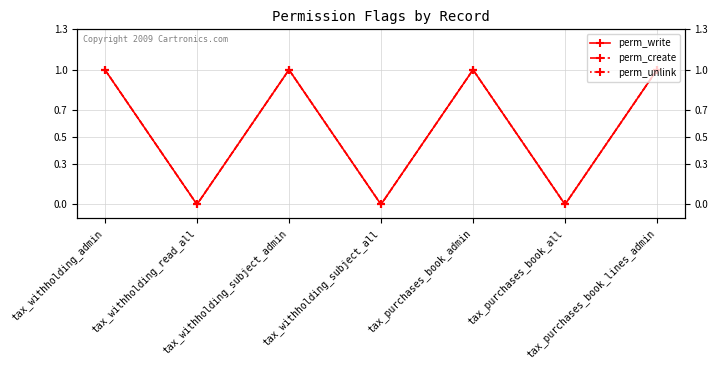

Where is the first local maximum for perm_unlink?

tax_withholding_subject_admin